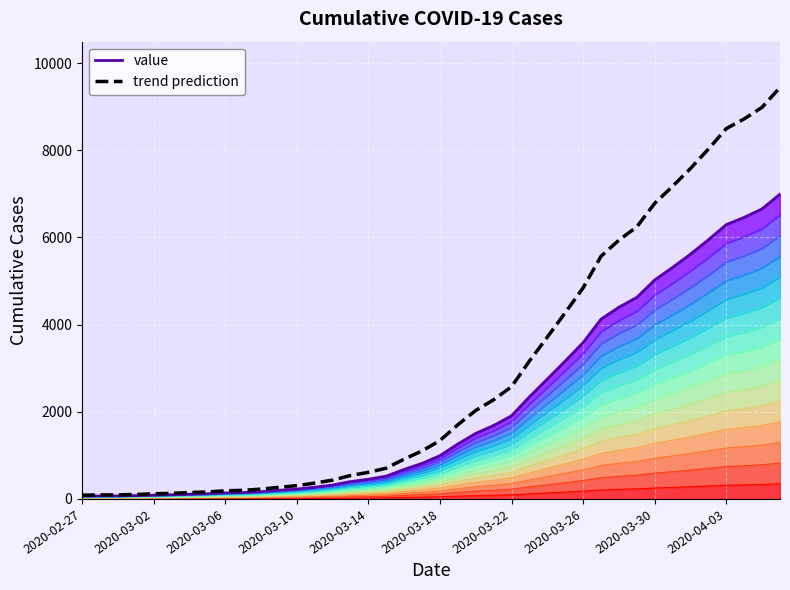

The value of trend prediction at 30 is 4133.9. True or false?

False